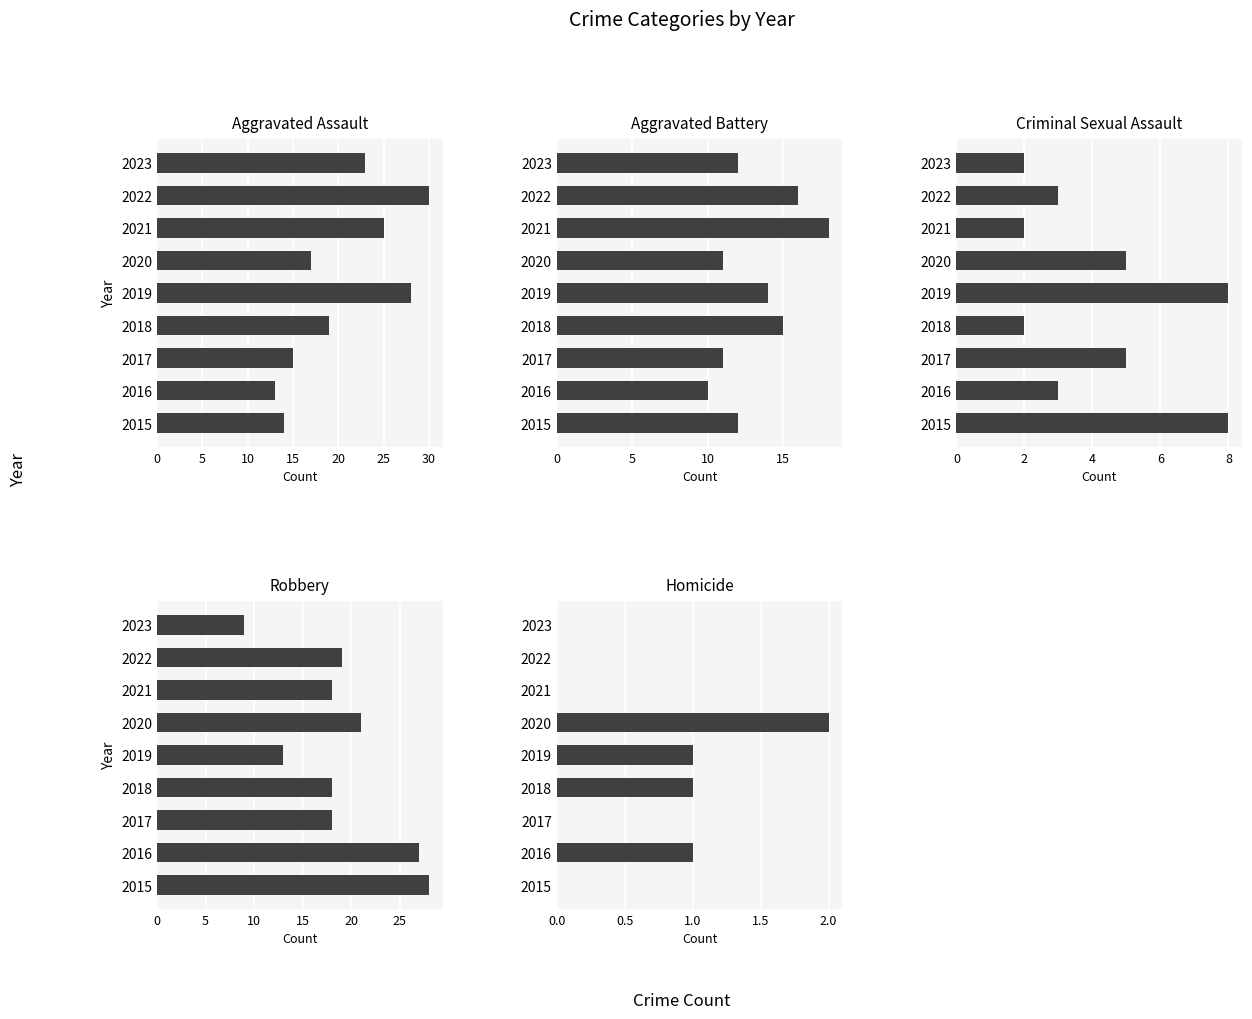

What position from the left is 5?

2